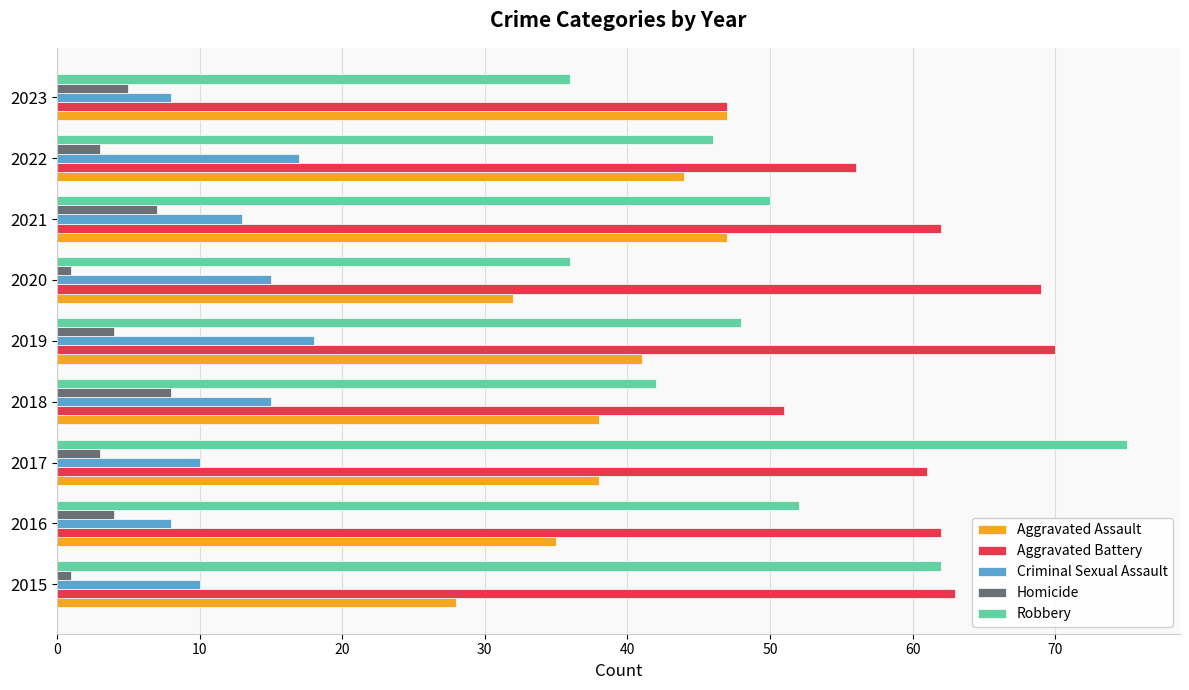

The value of Aggravated Battery at 2015 is 63. True or false?

True